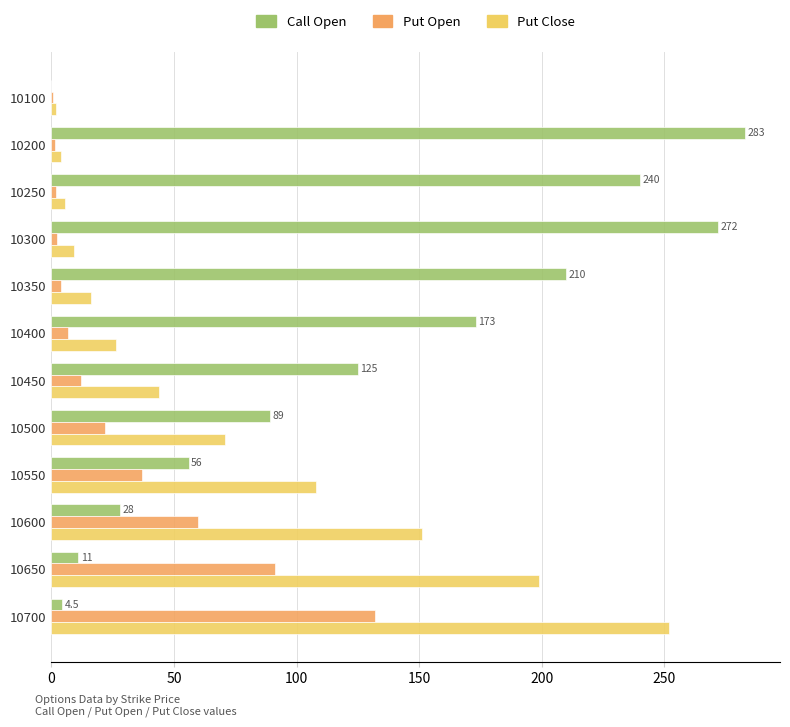

At which category is the sum across all series the highest?

10700